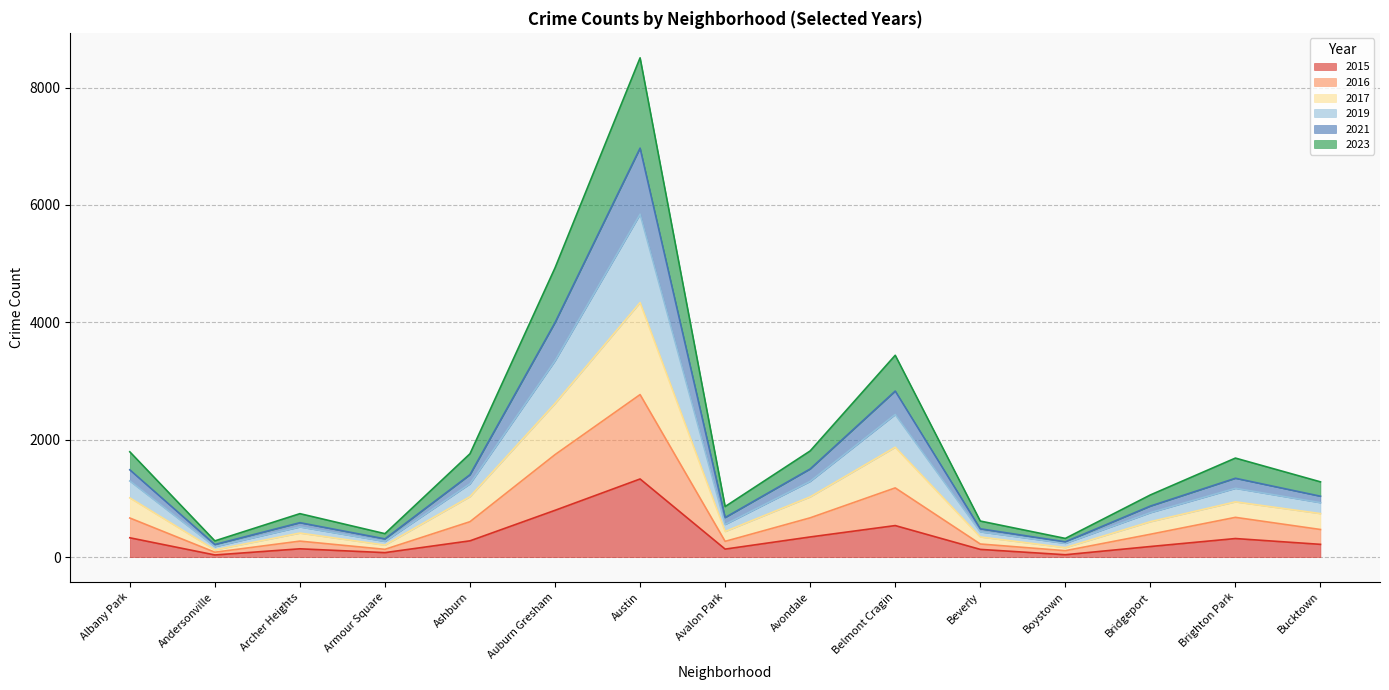

Which category has the highest value in the 2015 series?

Austin